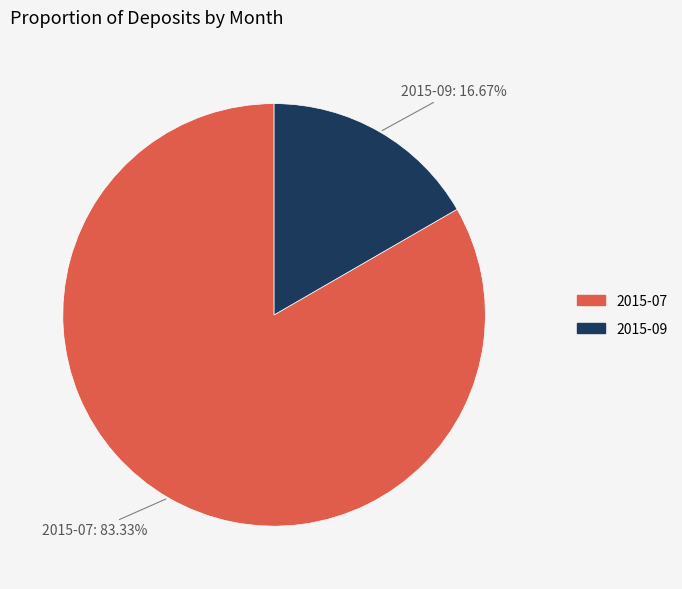

What percentage is NOT represented by 2015-09?

83.3%